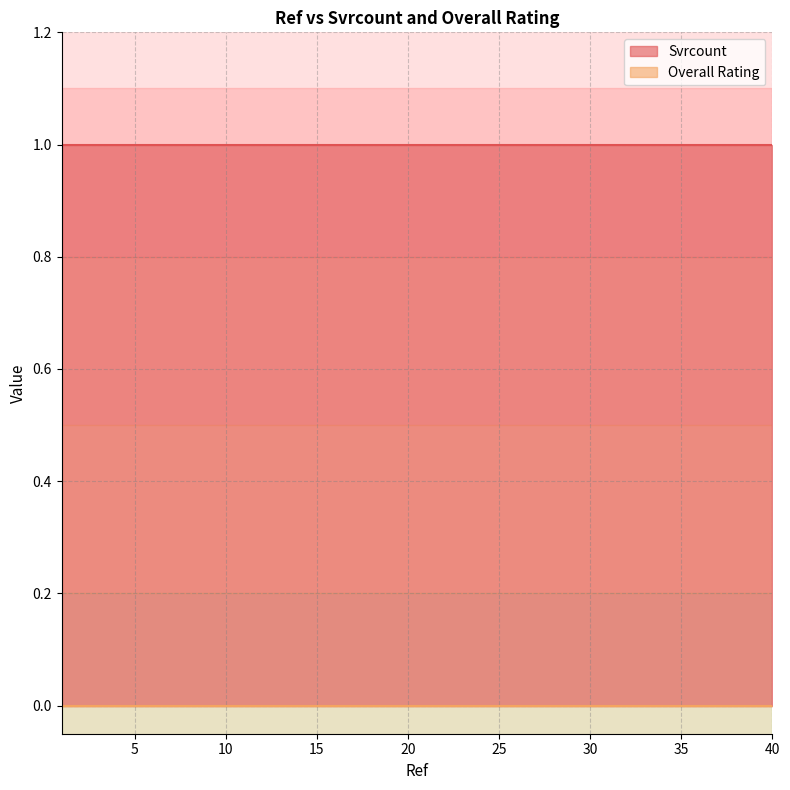

Rank the series at 31 from lowest to highest value.

Overall Rating, Svrcount